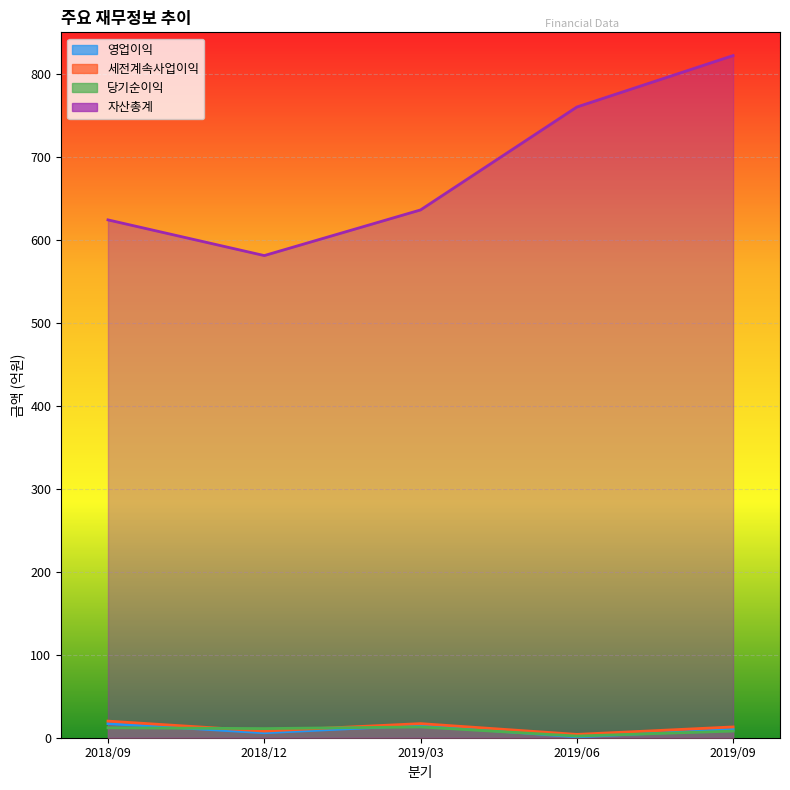

True or false: 자산총계 has more than 2 points higher than both neighbors.

False